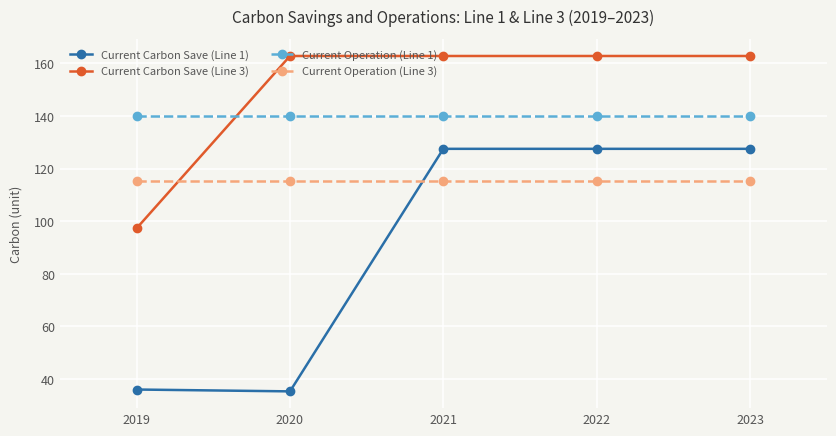

Count the number of data series in this chart.

4